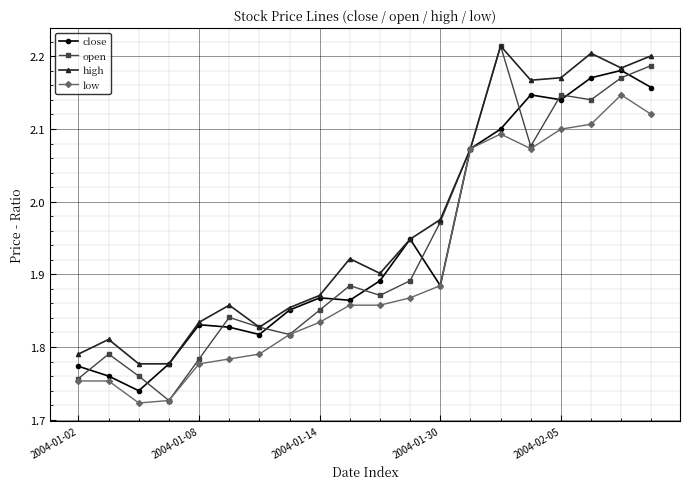

How many interior local peaks does the high series have?

5